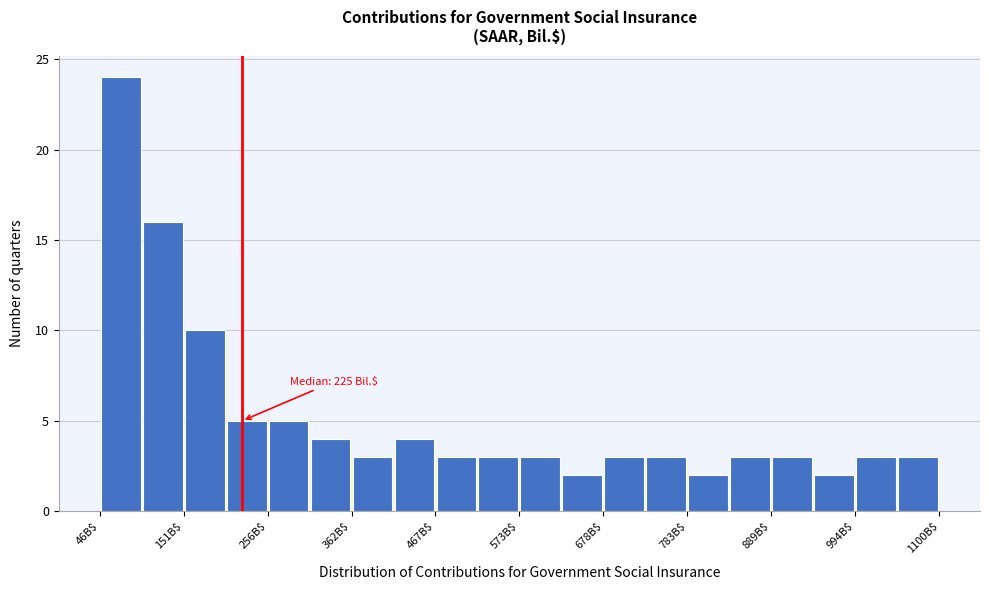

Around what value on the x-axis is the tallest bar? Give the approximate position of its centre, as read against the axis.

80